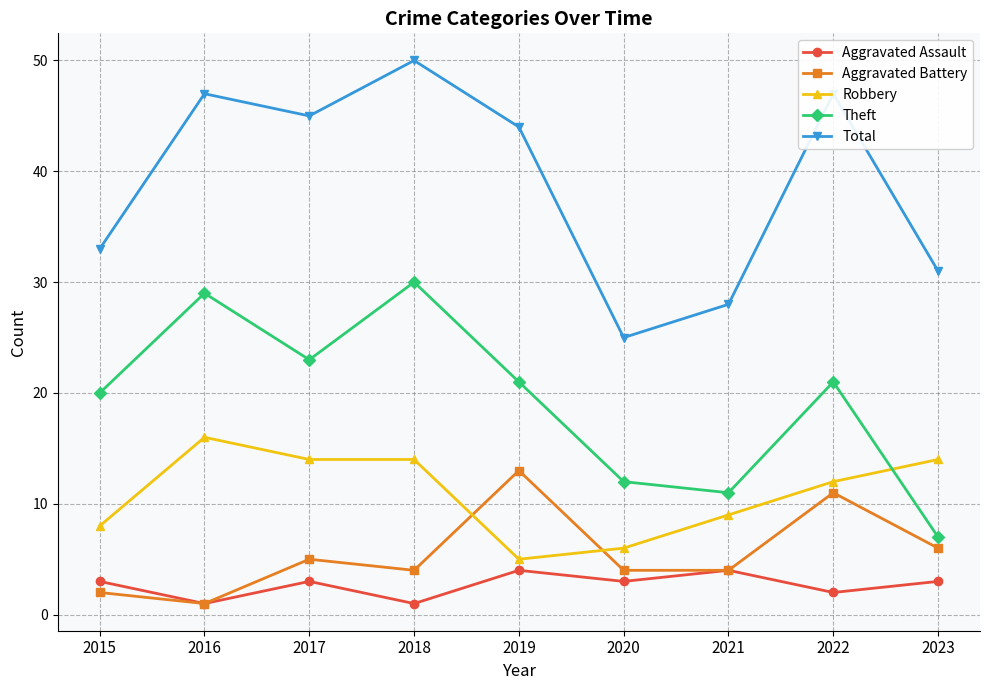

The value of Aggravated Battery at 2018 is 6. True or false?

False